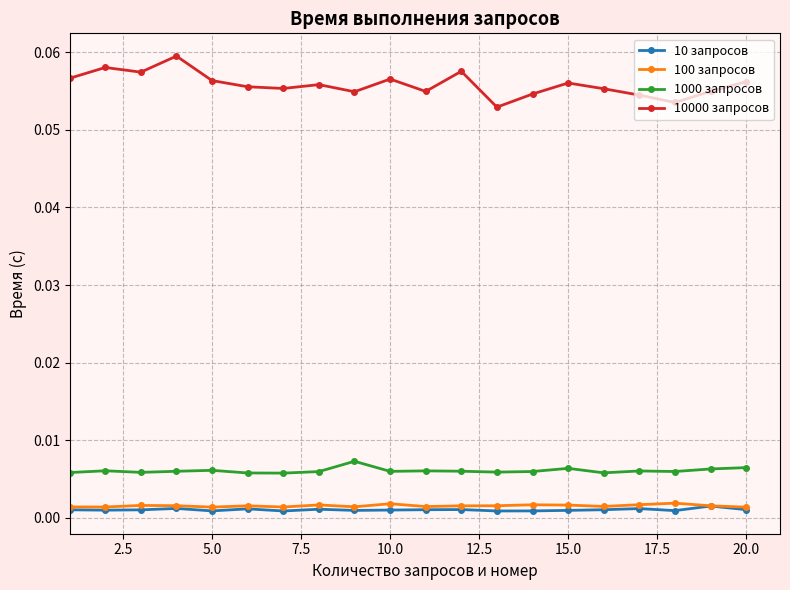

How many 100 запросов values are between 0 and 1?

20